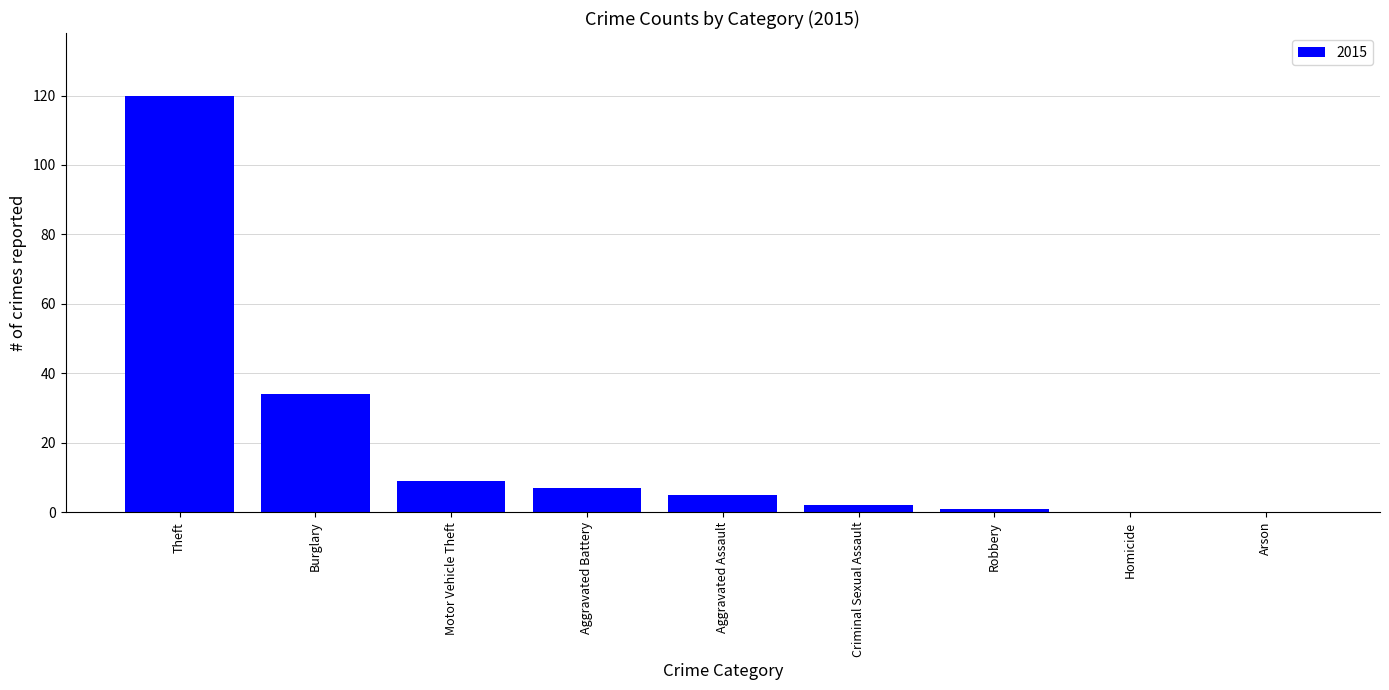

True or false: the data shows 3 at Motor Vehicle Theft.

False